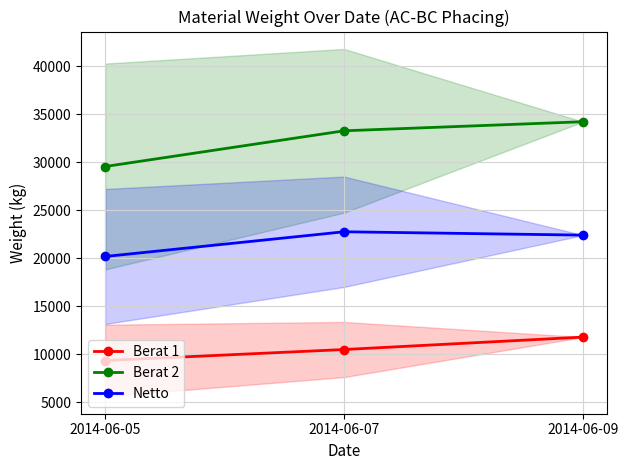

What is the difference between the maximum and minimum values in the Berat 1 series?

2438.3